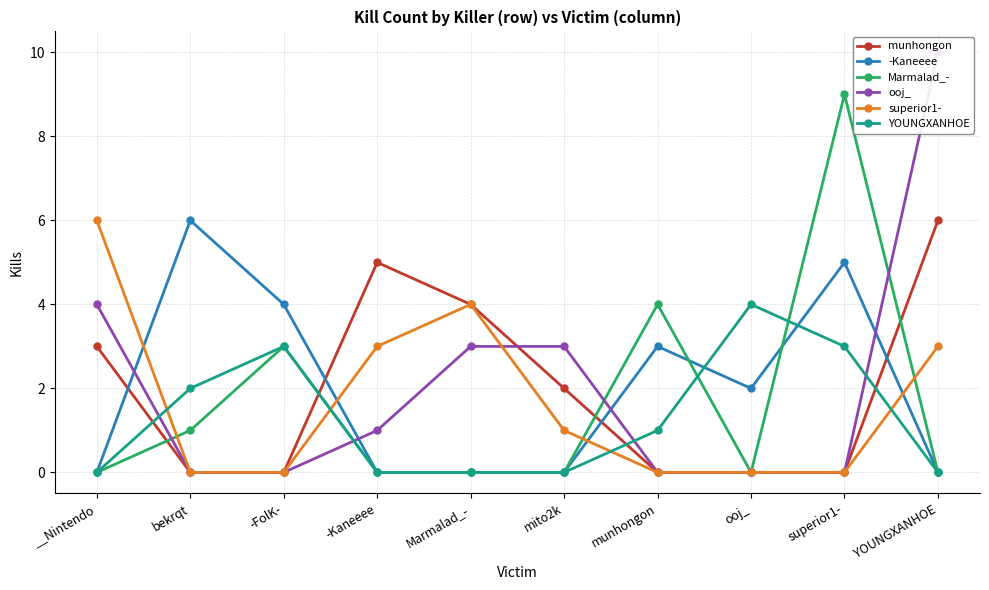

True or false: YOUNGXANHOE has more than 2 interior local peaks.

False